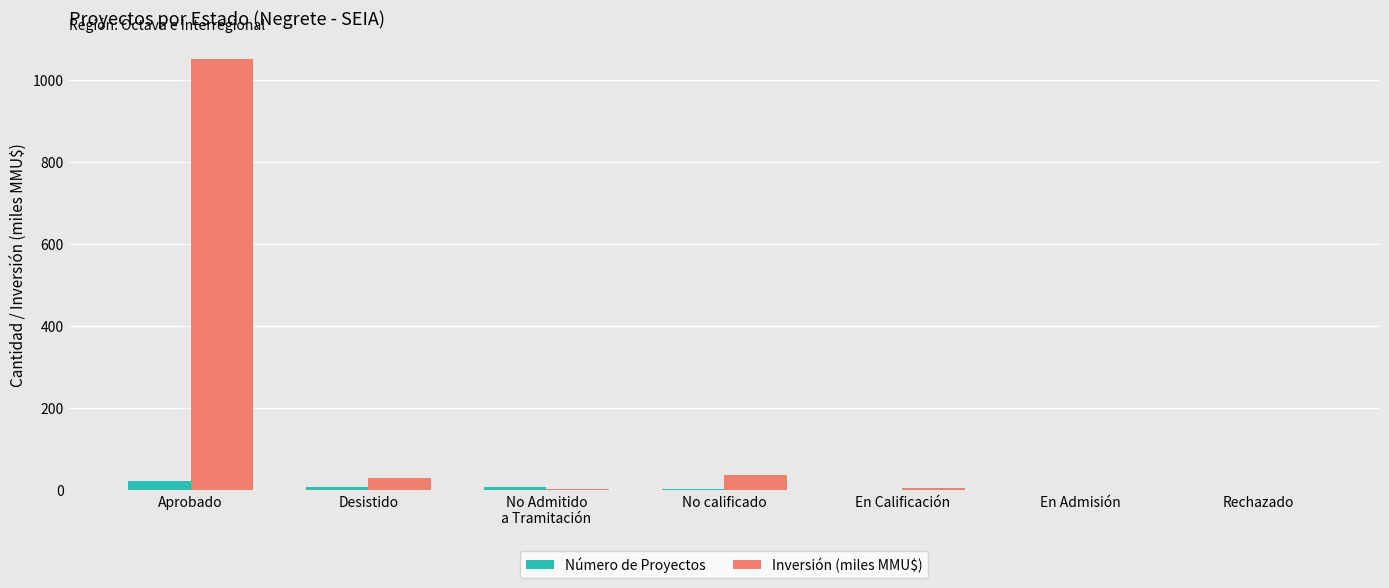

Count the number of data series in this chart.

2